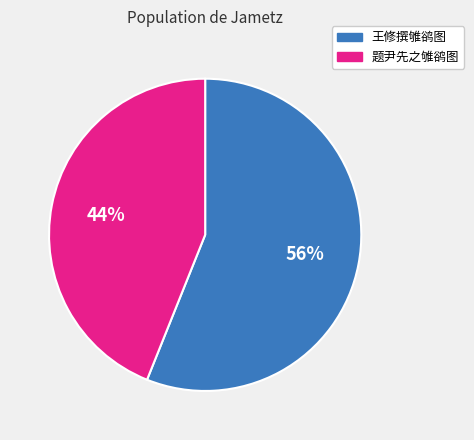

True or false: 王修撰雊鹆图 accounts for 64% of the total.

False